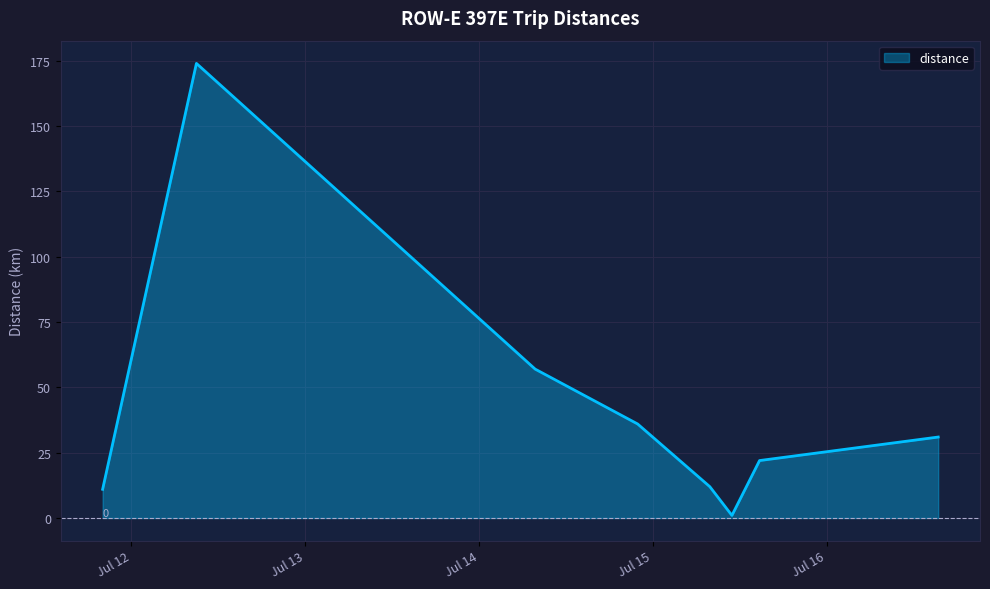

Reading right to left, transcribe all the data shown in this chart.

31	22	1	12	36	57	174	11